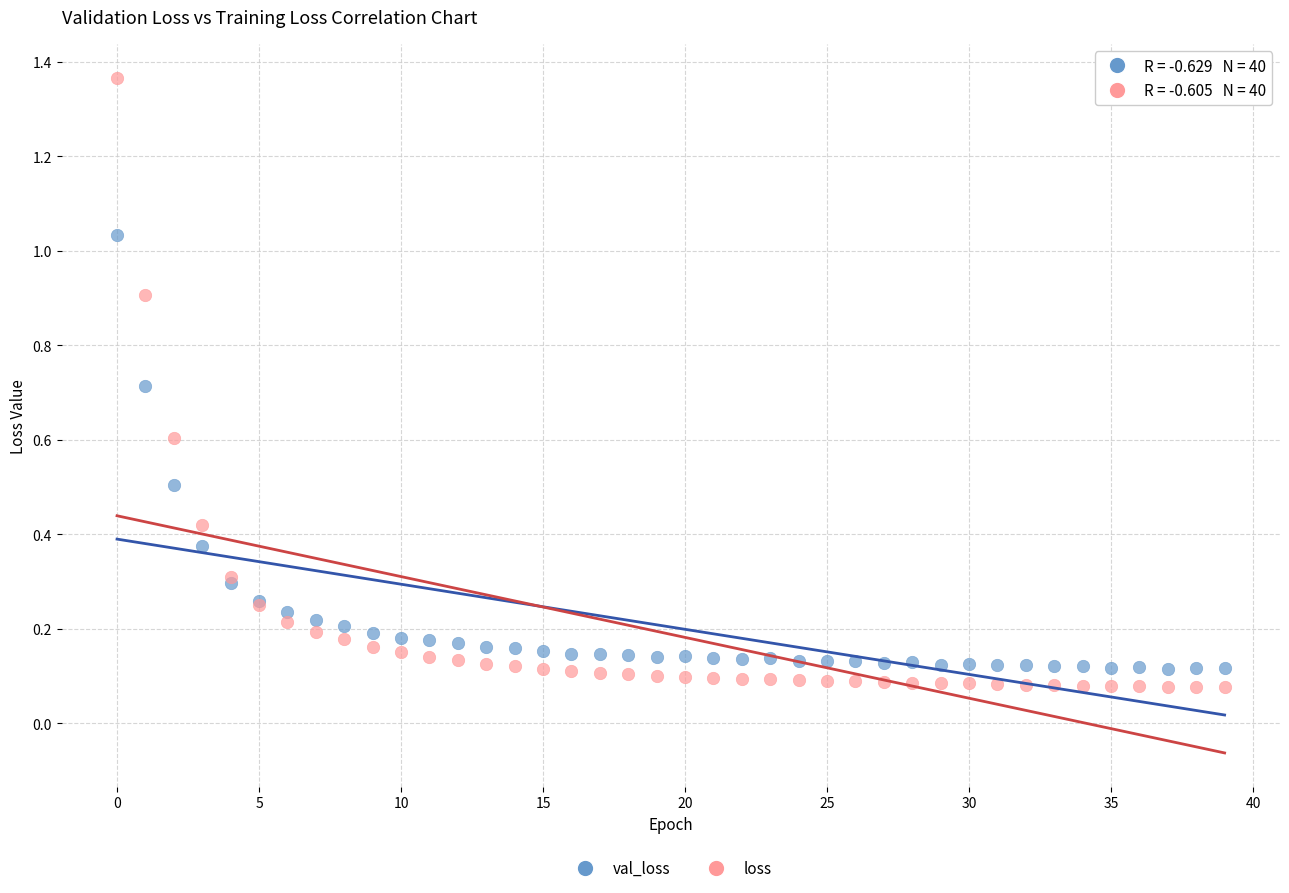

What are all the series names shown in the legend?

val_loss, loss